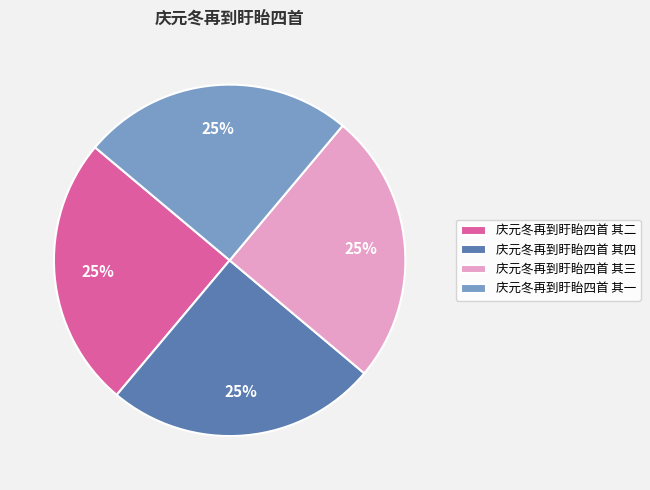

Does any single category account for the majority?

No